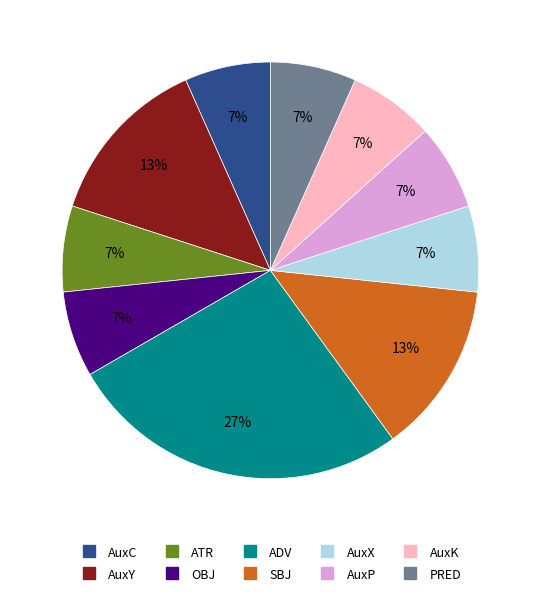

Does any single category account for the majority?

No